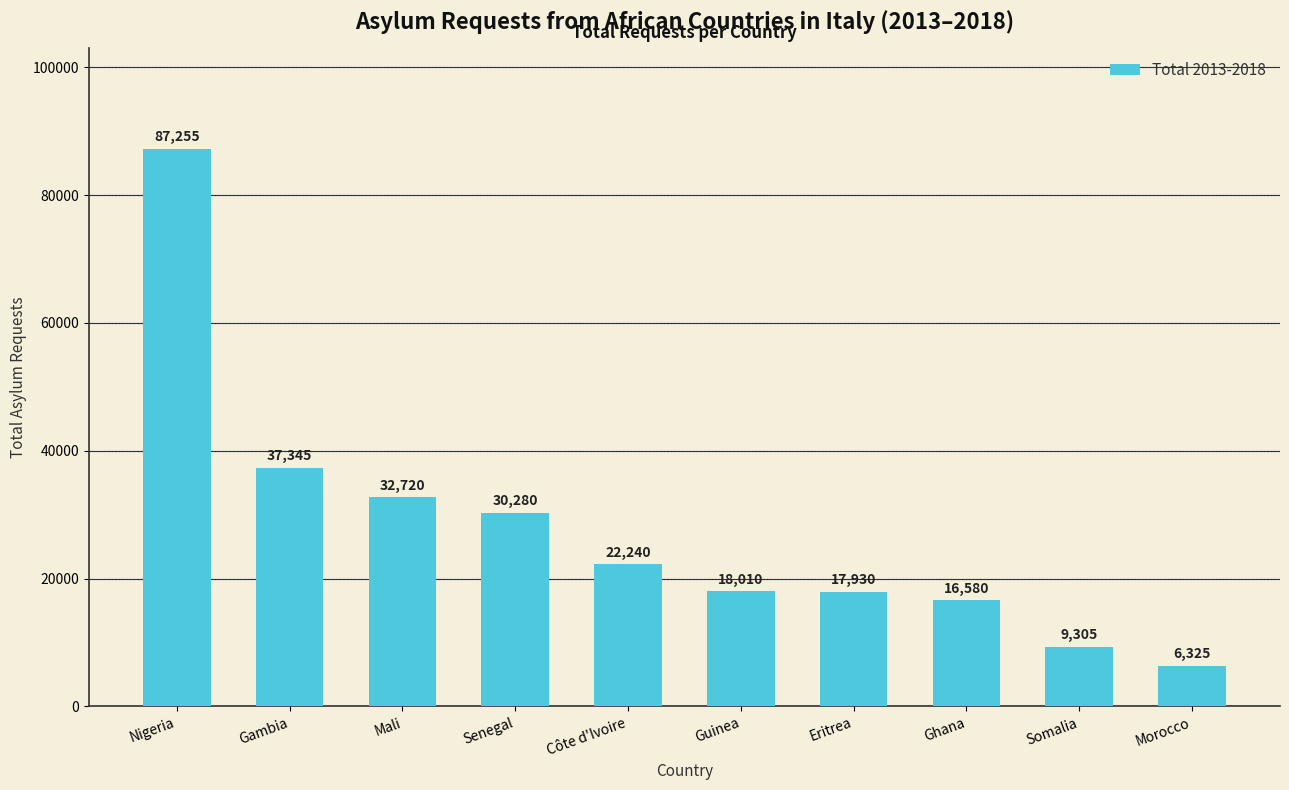

What is the difference between the second highest and minimum values?

31020